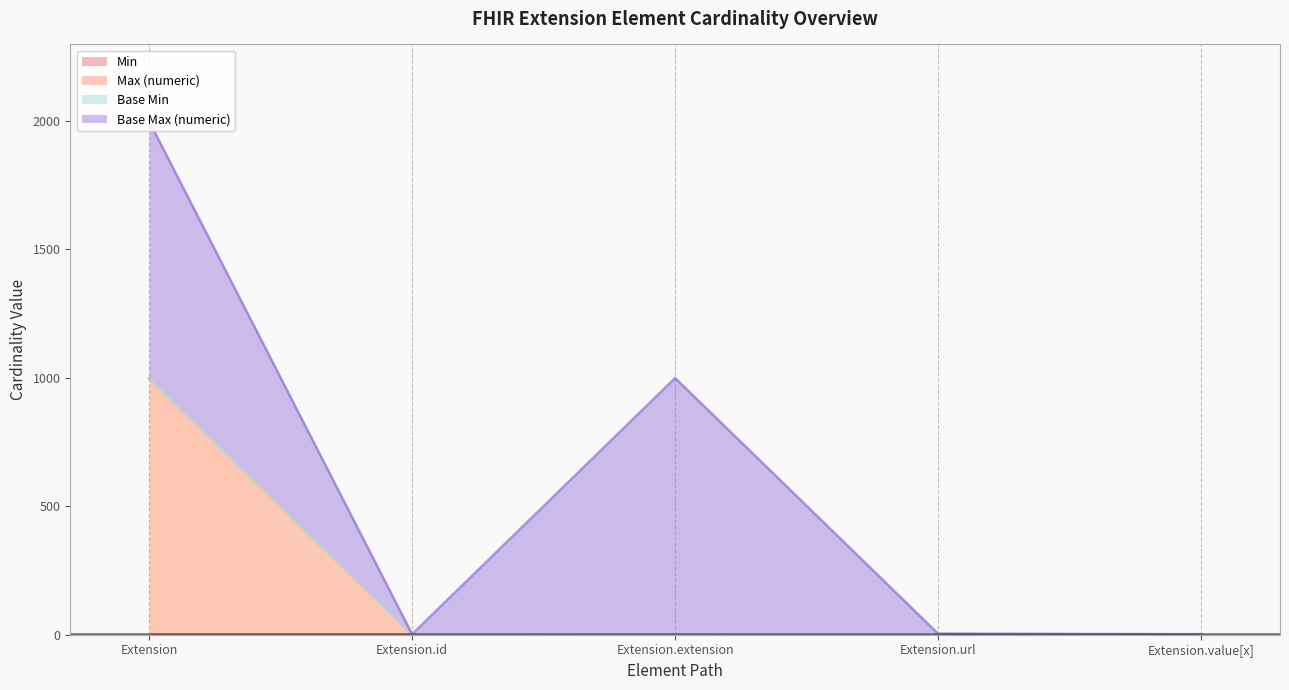

Does the chart display data point markers on the line(s)?

No